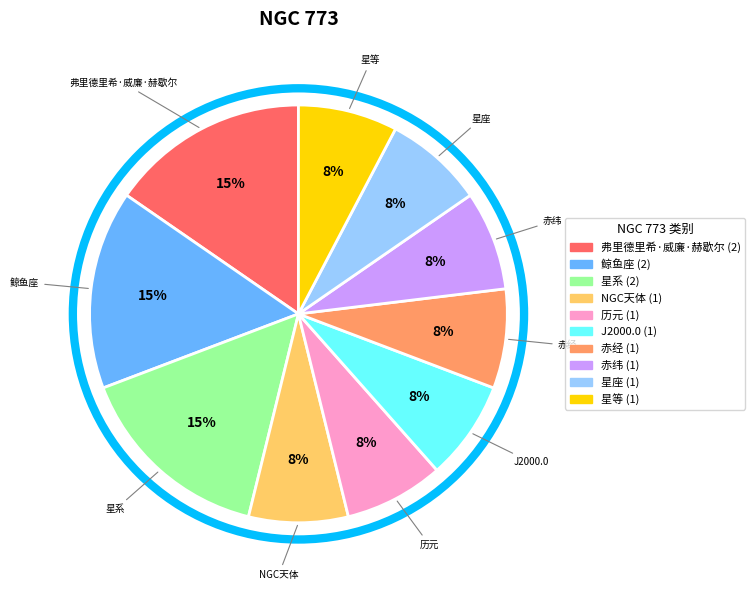

To the nearest percent, what percentage of the pie is 赤经?

8%